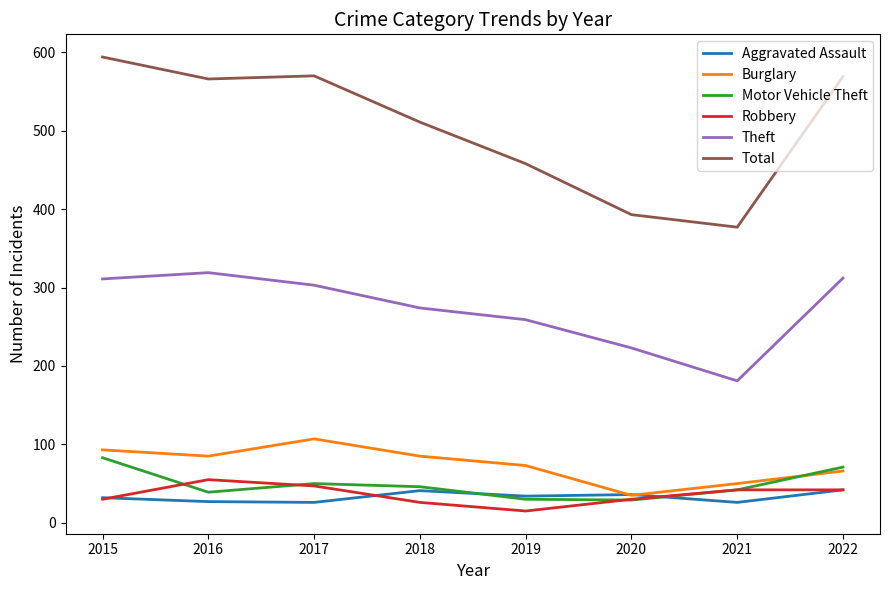

True or false: Robbery and Theft cross at least once.

False